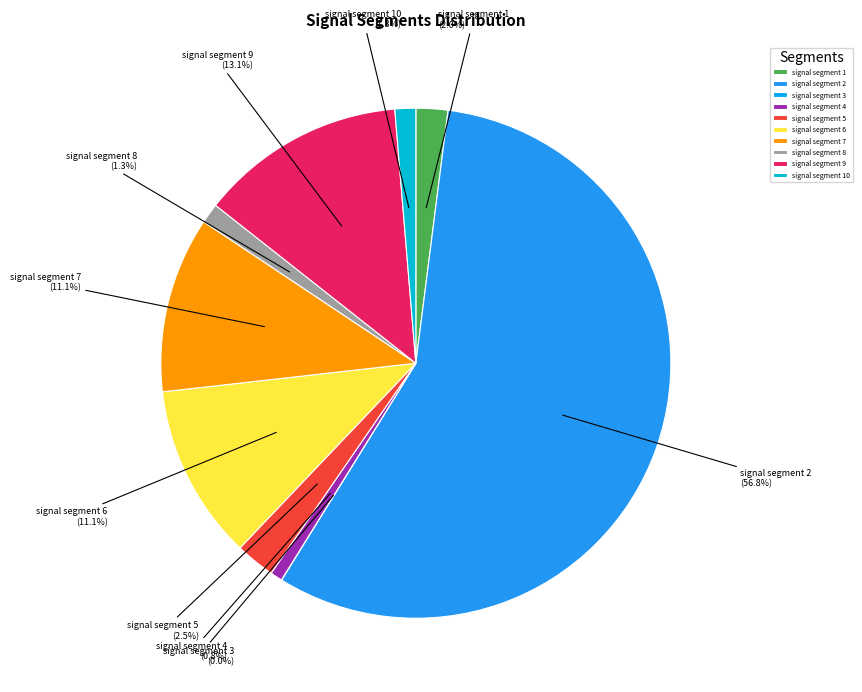

Combined, do signal segment 2 and signal segment 5 account for over 50%?

Yes